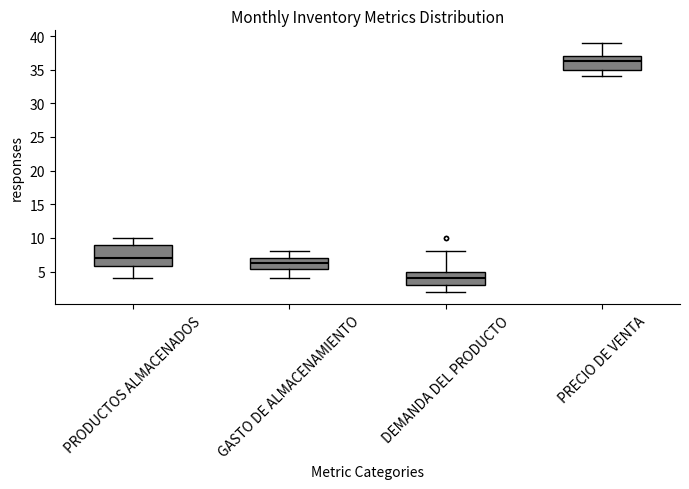

Reading left to right, read every box against the y-axis: the position of its median line, the range the box covers, and the ends of its whiskers. The values are not printed on the chart, so give them approximately, as read against the axis.

PRODUCTOS ALMACENADOS: median 7.0, box 6.0 to 9.0, whiskers 4.0 to 10.0
GASTO DE ALMACENAMIENTO: median 6.5, box 5.5 to 7.0, whiskers 4.0 to 8.0
DEMANDA DEL PRODUCTO: median 4.0, box 3.0 to 5.0, whiskers 2.0 to 8.0
PRECIO DE VENTA: median 36.5, box 35.0 to 37.0, whiskers 34.0 to 39.0